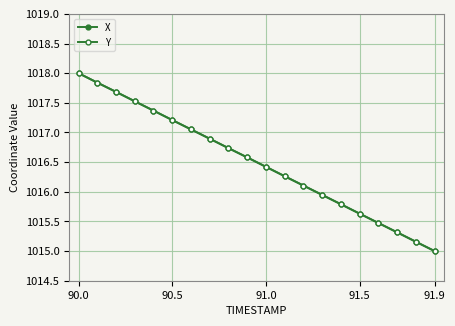

What is the average value of the X series?

1016.5